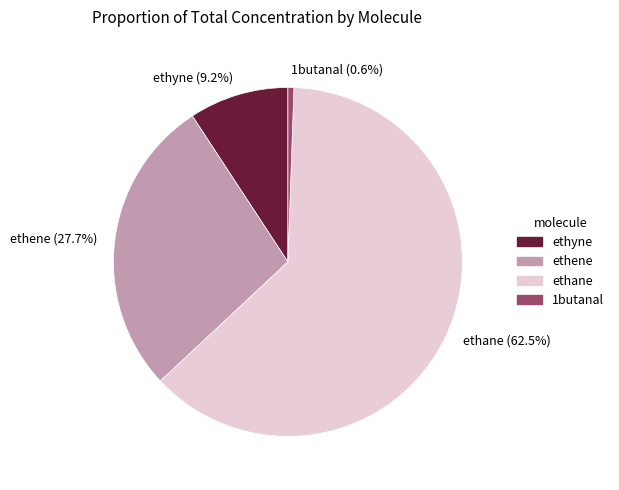

Rank the categories by value from highest to lowest.

ethane, ethene, ethyne, 1butanal